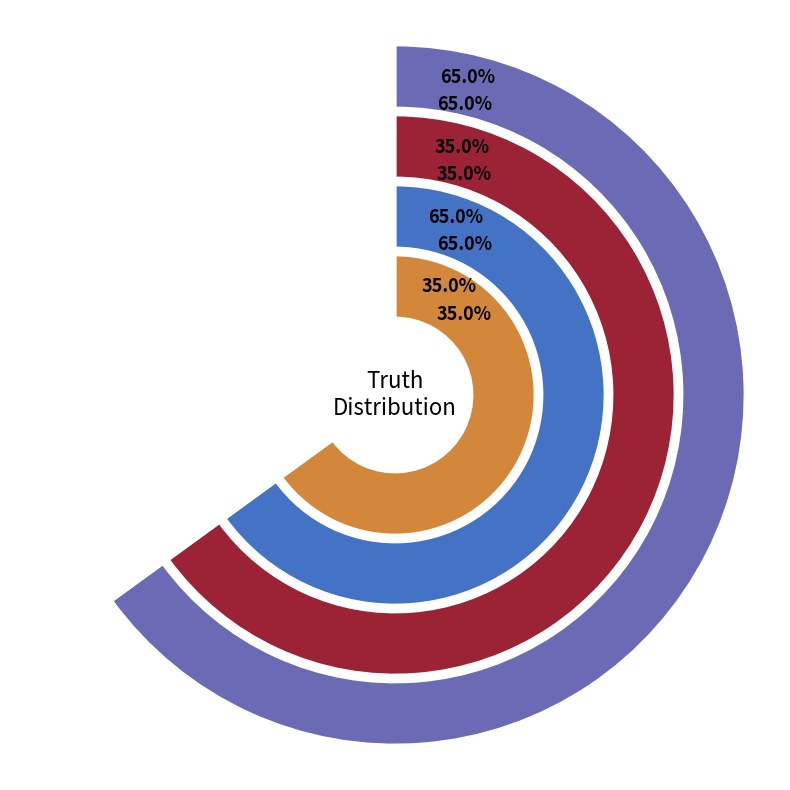

Does truth=1 represent more than half of the total?

Yes